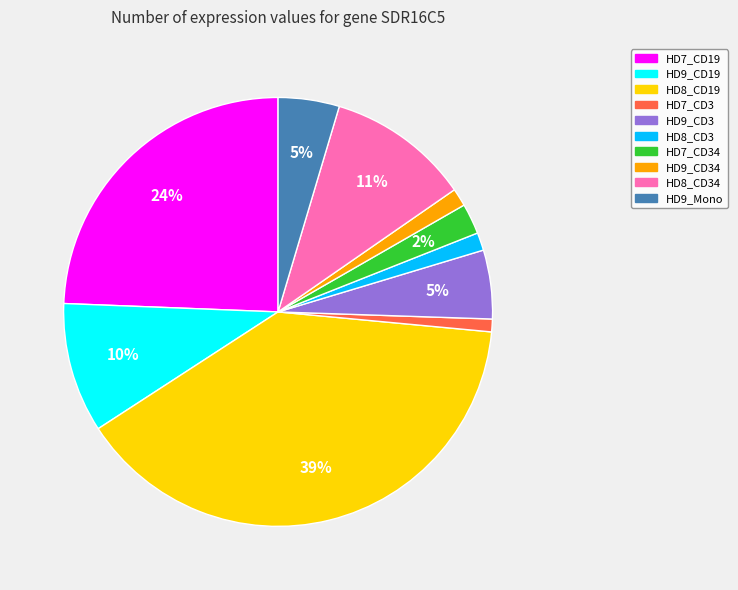

To the nearest percent, what percentage of the pie is HD8_CD19?

39%